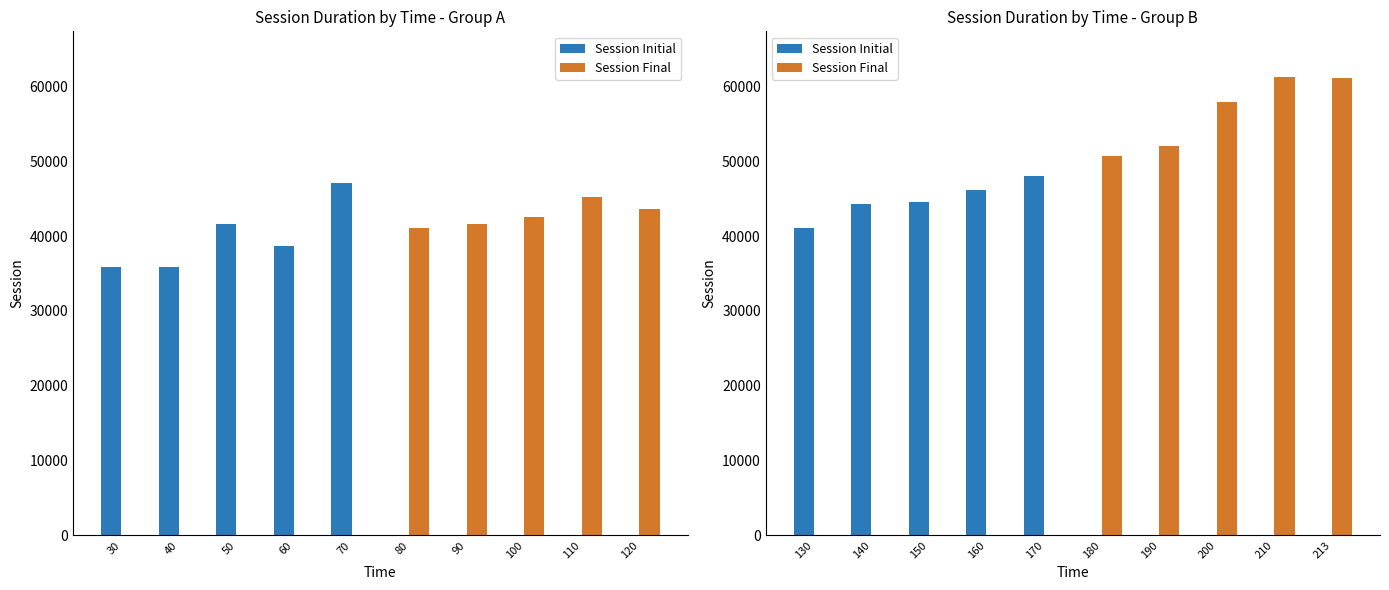

True or false: Session Initial has a value of 13242.6 at 140.

False